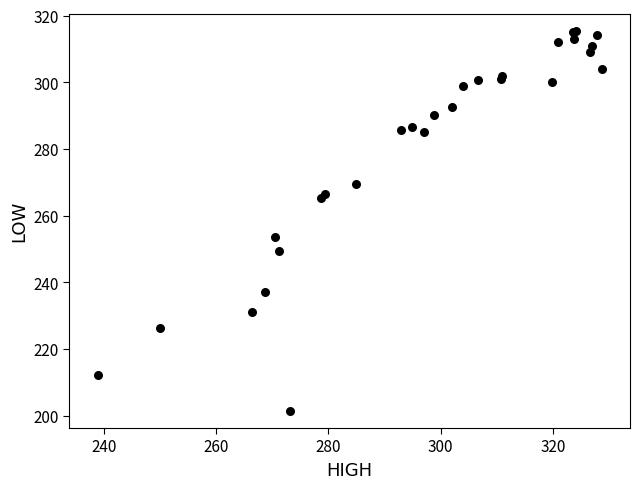

What Y value in the scatter plot is closest to 258?

253.5